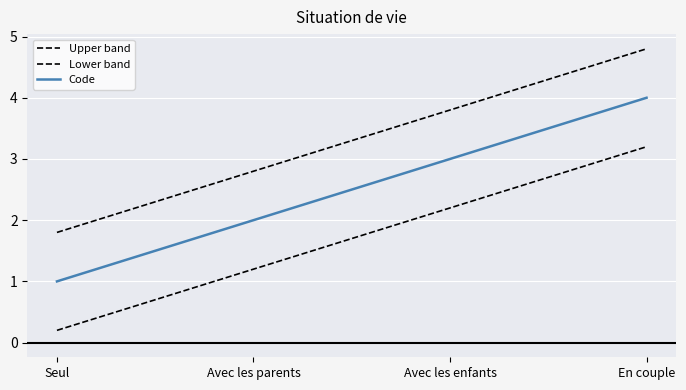

List the series in order of their peak value, highest first.

Upper band, Code, Lower band